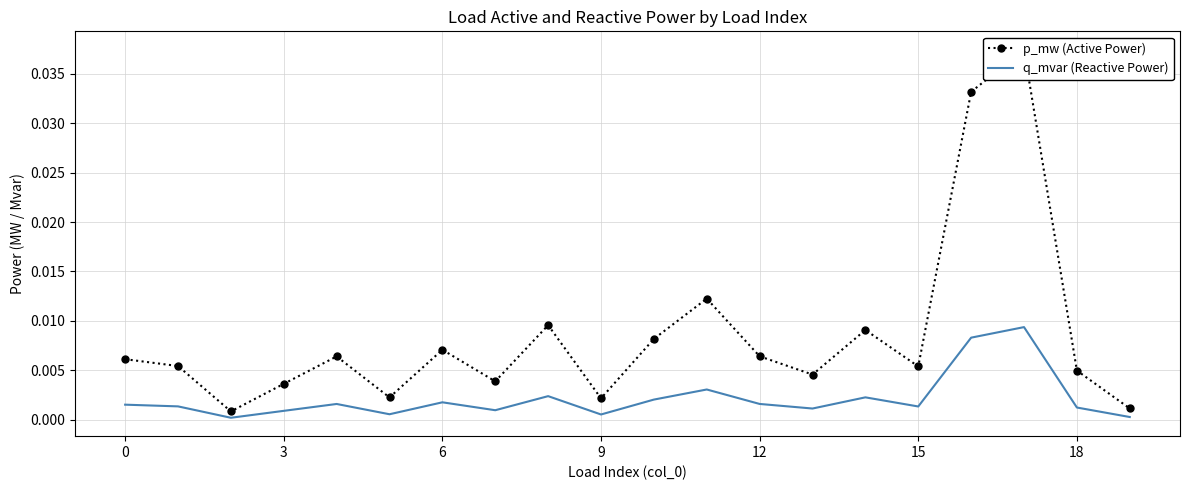

True or false: p_mw (Active Power) has a value of 0.0 at 3.

False